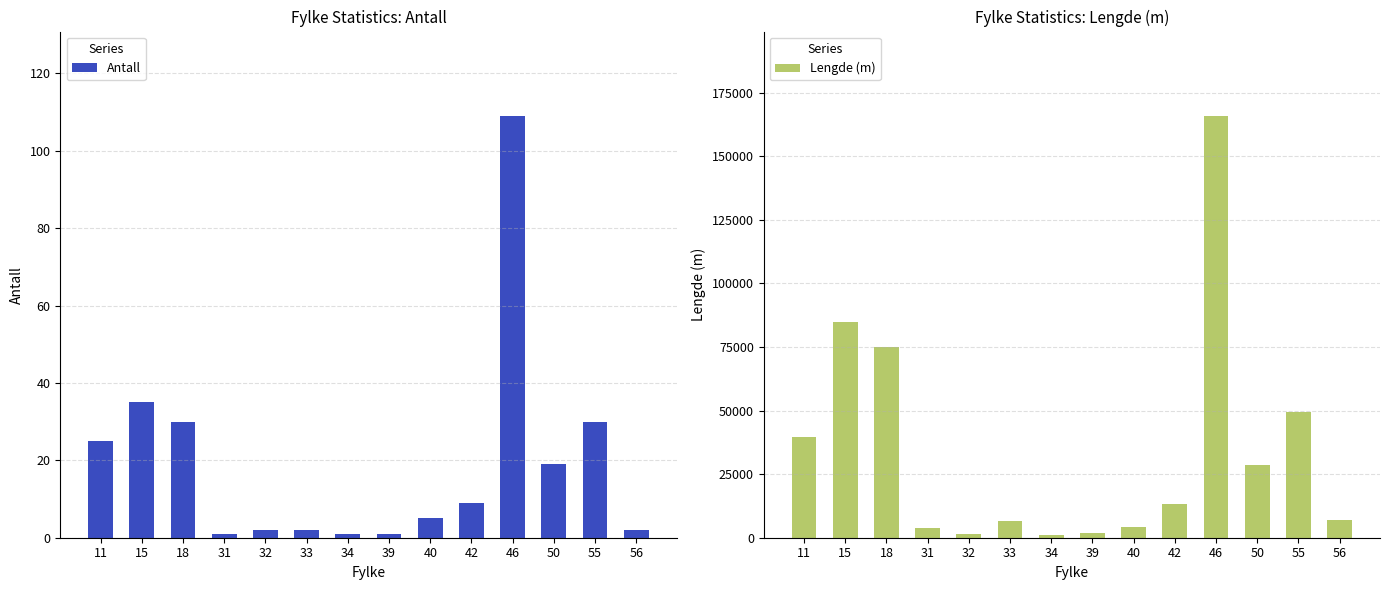

How many values in the Lengde (m) series exceed 13271?

6